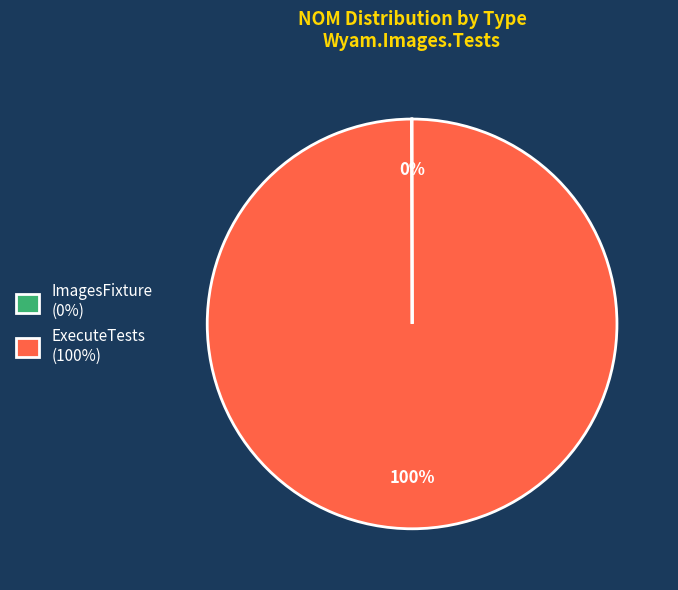

Is it true that ExecuteTests (100%) is 100% of the pie?

True